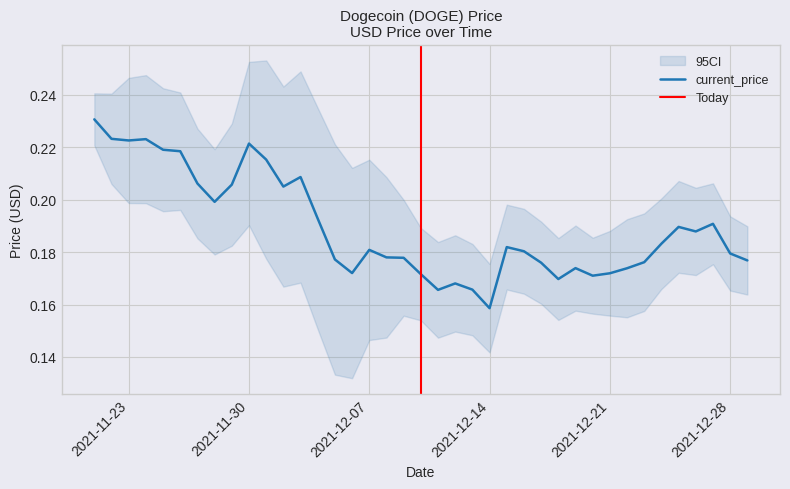

At which label is current_price closest to 0?

2021-12-14